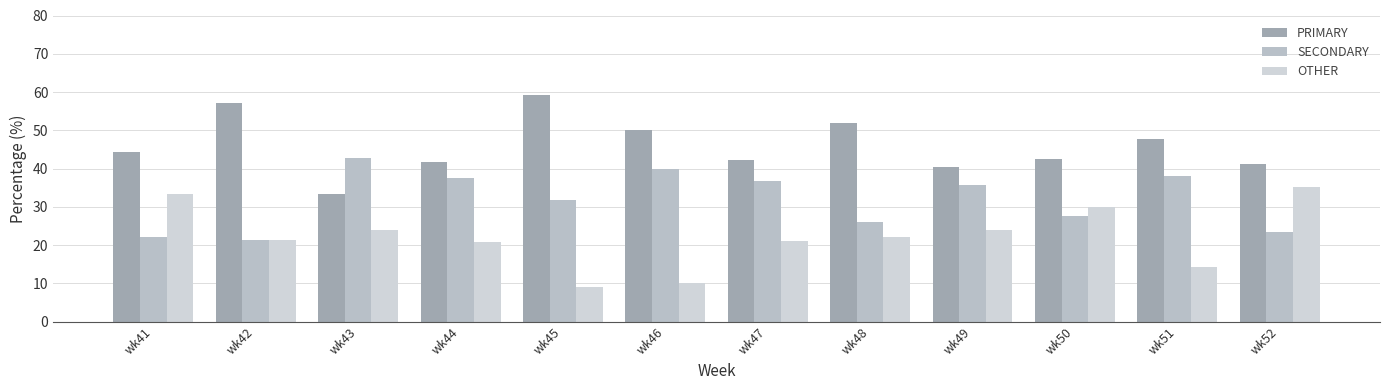

How many distinct data groups are displayed?

3